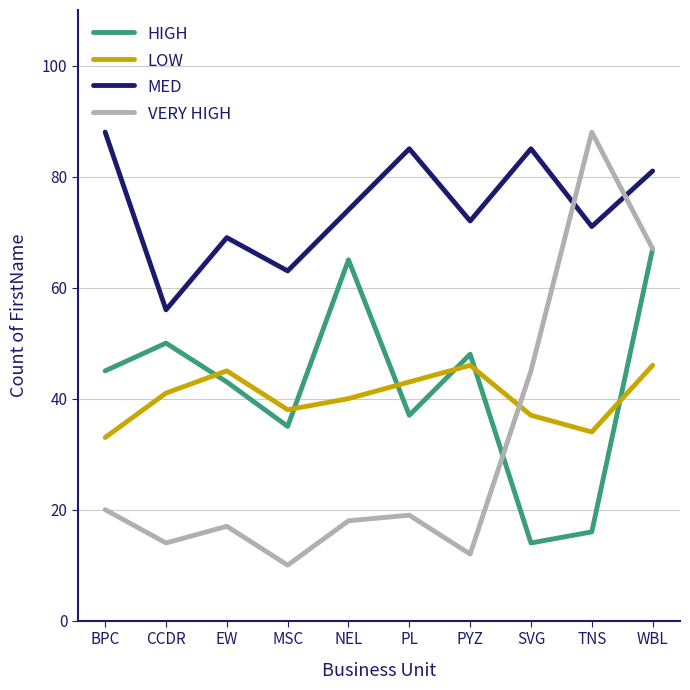

At which category does LOW reach its first local valley?

MSC